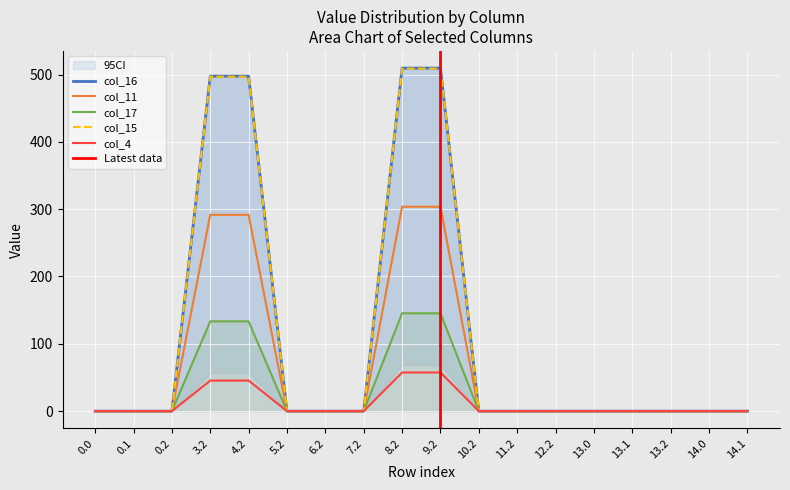

Is the value of col_16 at 3.2 greater than the value of col_11 at 5.2?

Yes